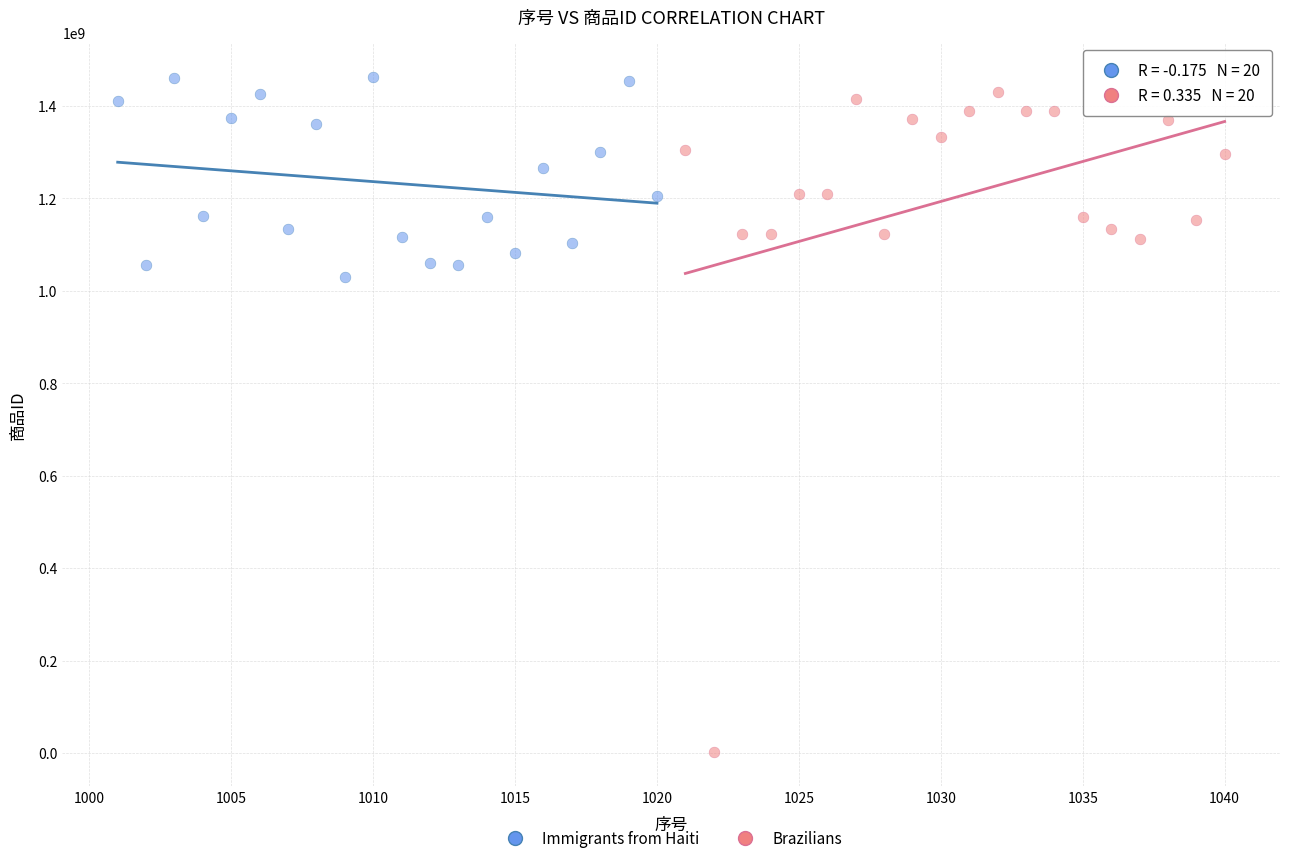

What are all the series names shown in the legend?

Immigrants from Haiti, Brazilians